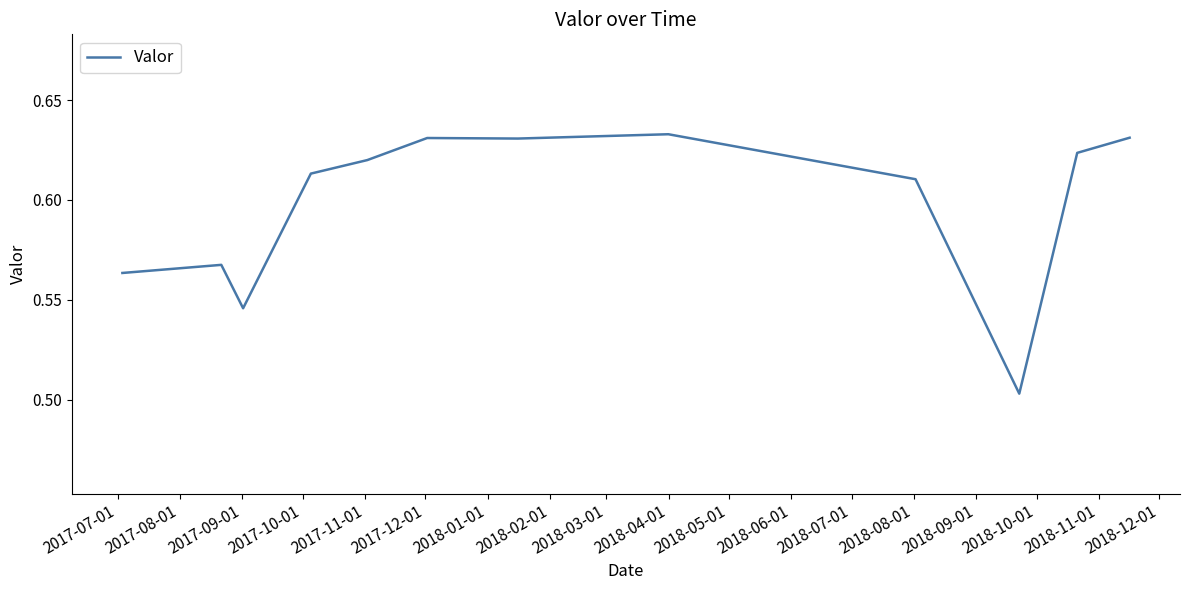

How many lines are shown in the chart?

1